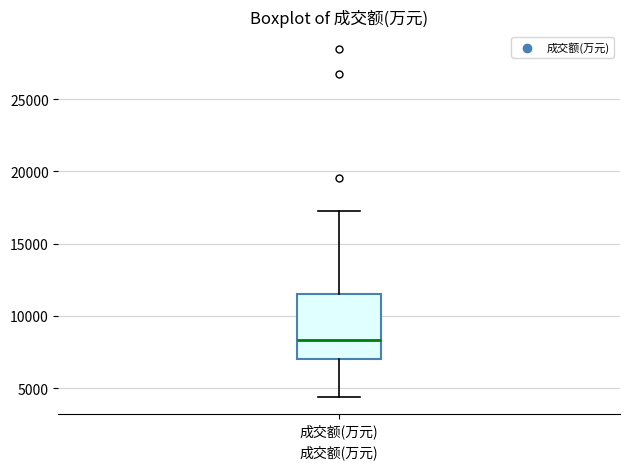

Where does the median line of the box for 成交额(万元) sit on the y-axis? The values are not printed on the chart, so give them approximately, as read against the axis.

8500